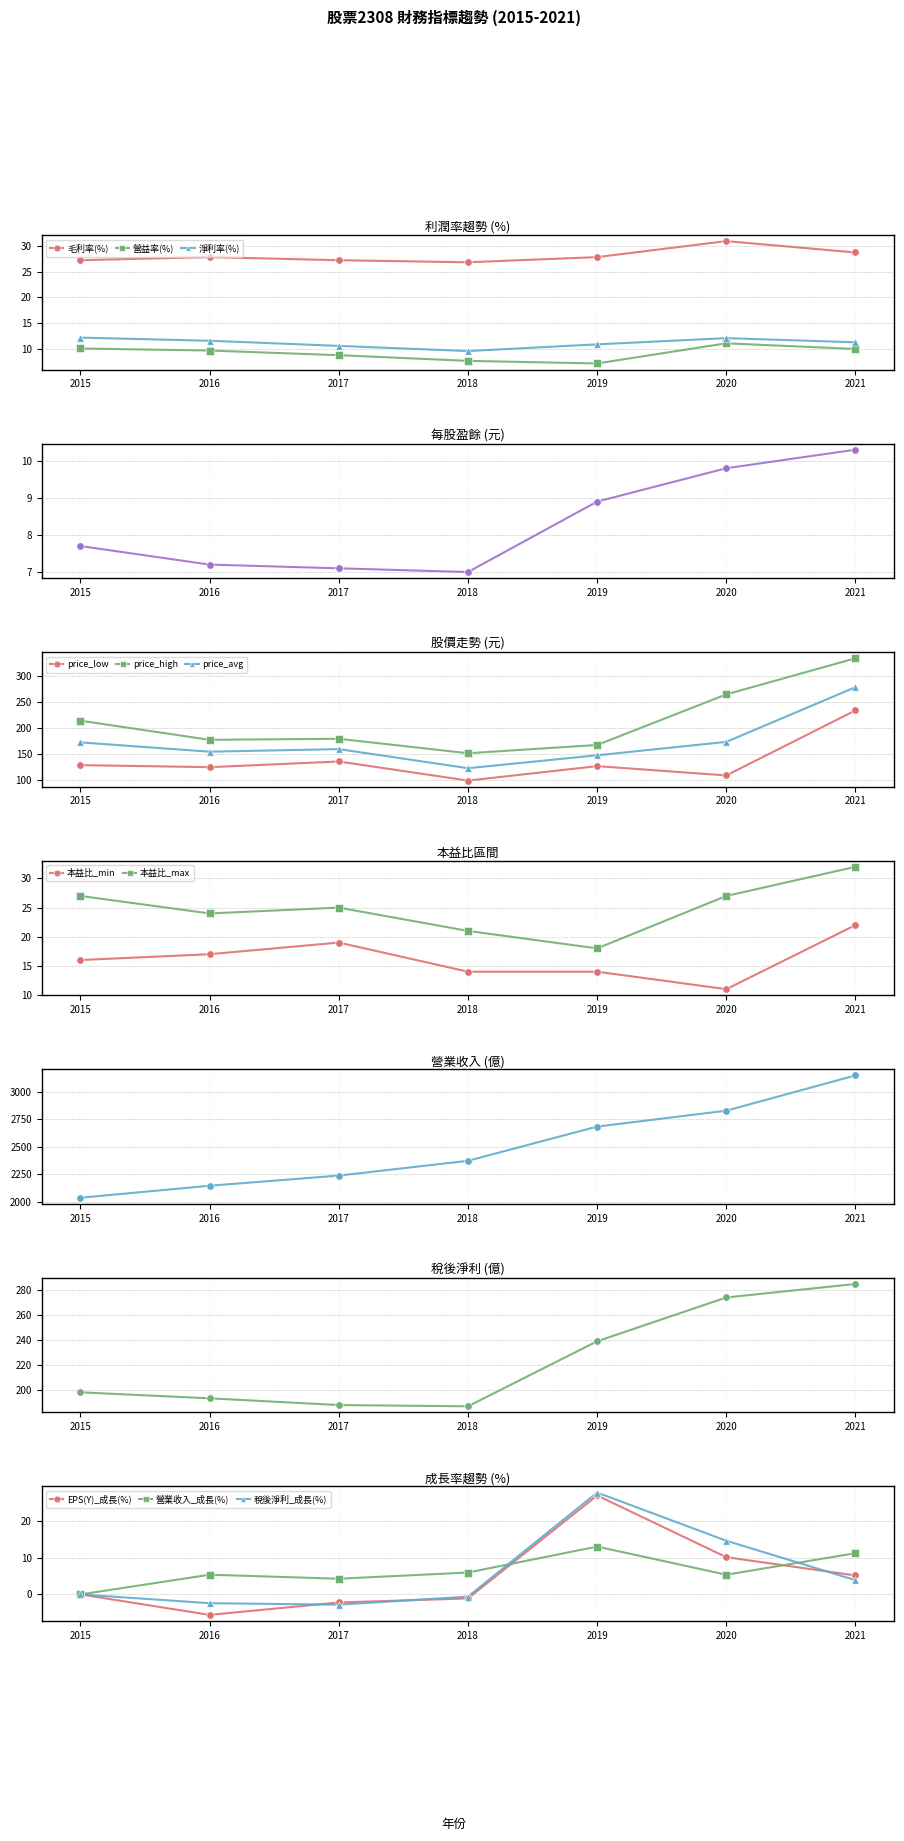

What is the total value across all series at 2016?

56.3